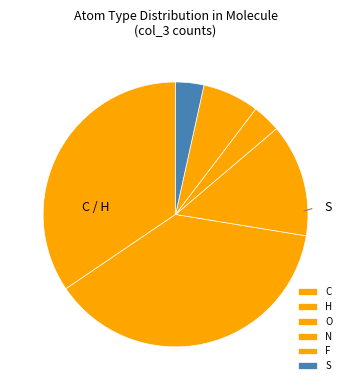

To the nearest percent, what portion does H represent?

36%